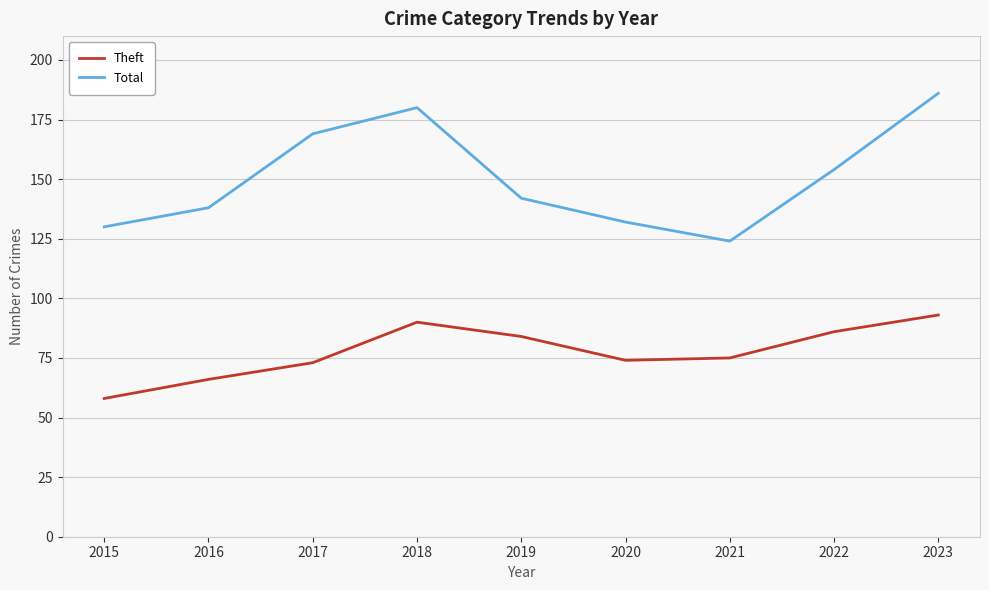

How many distinct data groups are displayed?

2